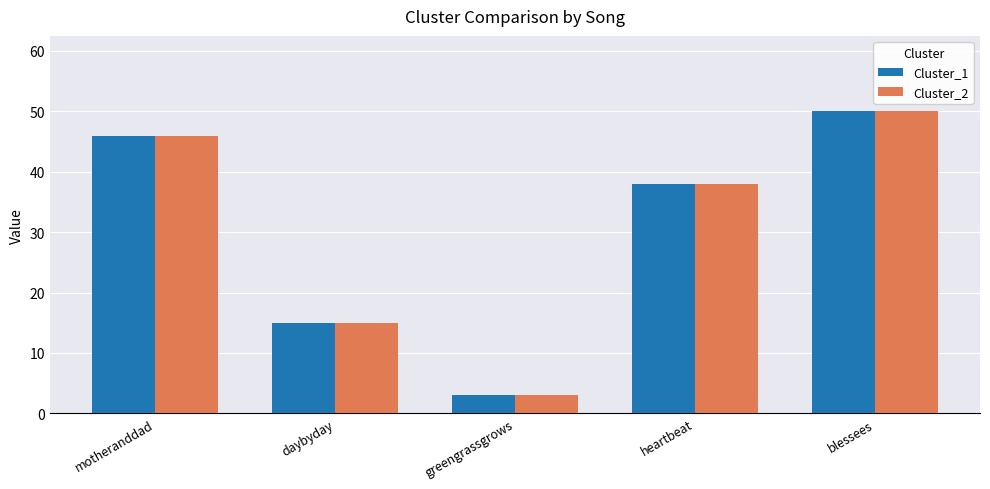

List the labels in order of Cluster_2 value, smallest first.

greengrassgrows, daybyday, heartbeat, motheranddad, blessees